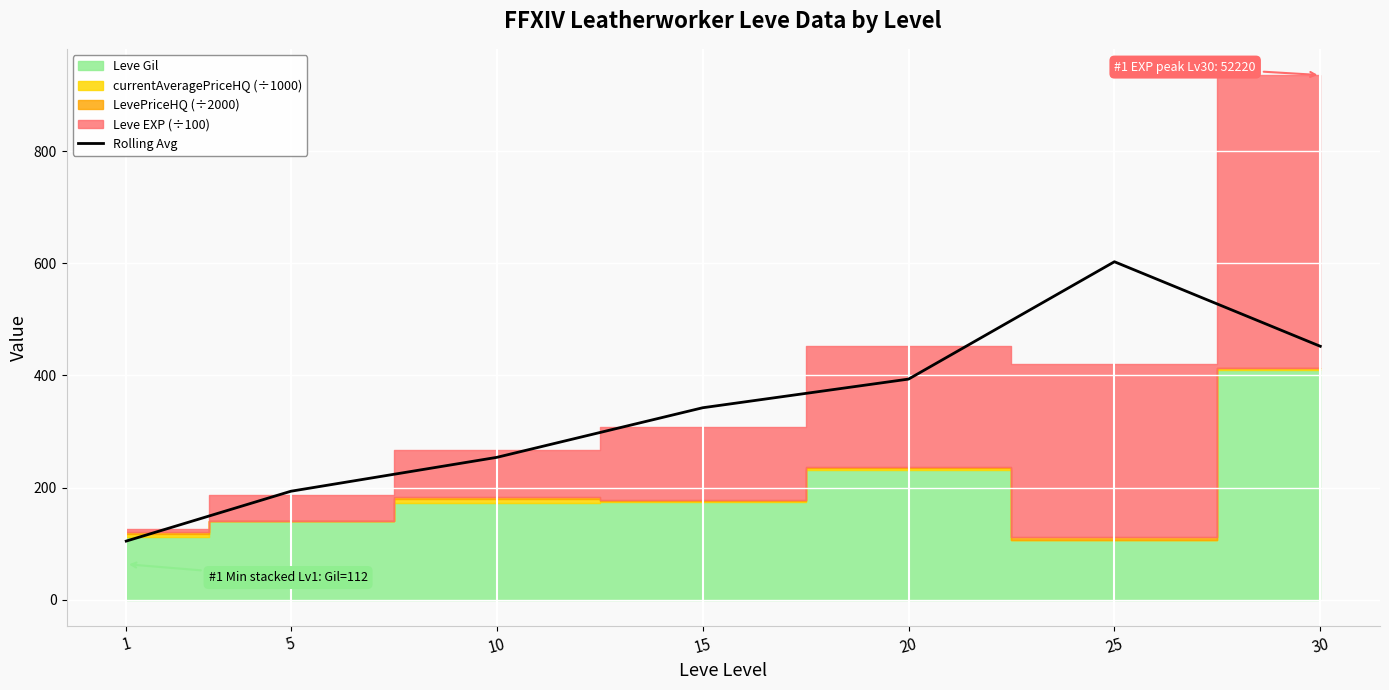

The chart shows a value of 1043.6 at 25. True or false?

False